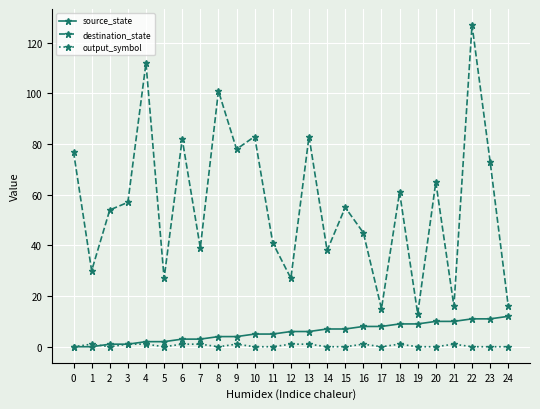

Which series has the widest spread of values?

destination_state